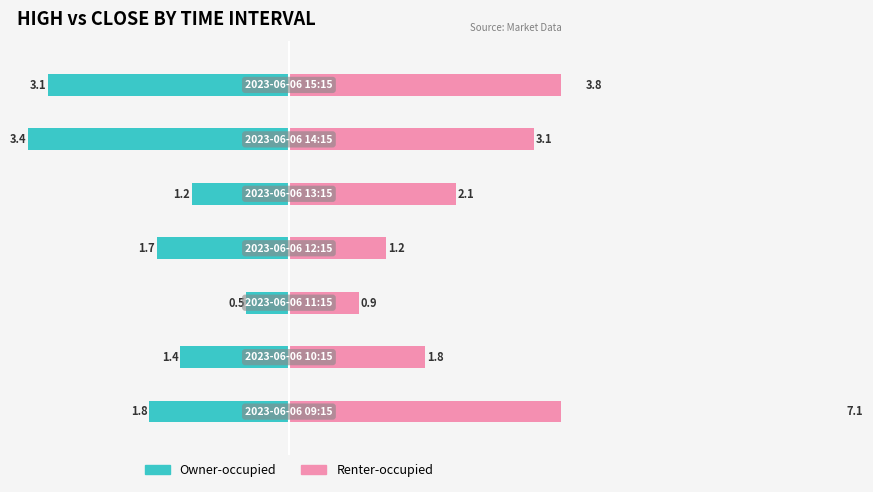

Rank the series by their average value, from lowest to highest.

Owner-occupied, Renter-occupied